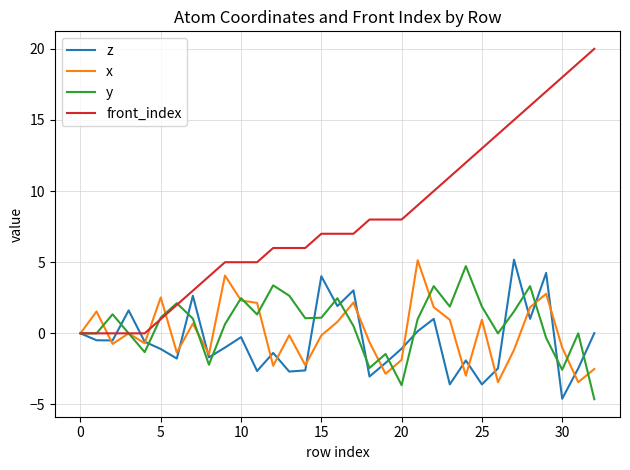

What is the highest value of the front_index series?

20.0